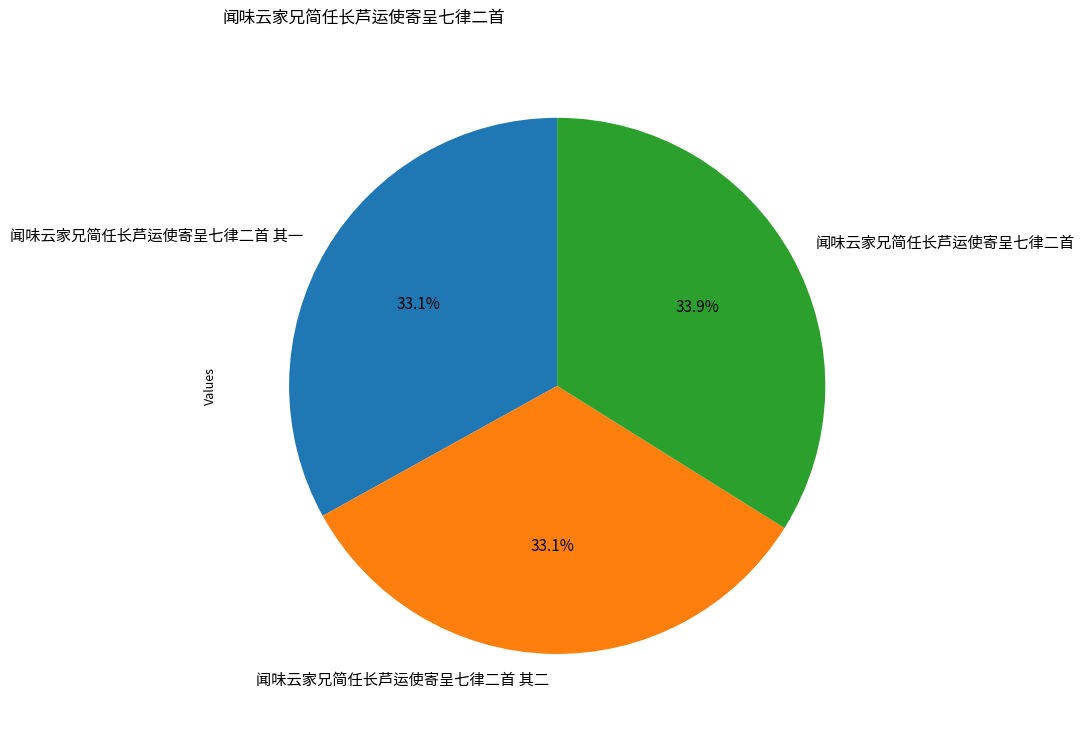

To the nearest percent, what is the difference between the 闻味云家兄简任长芦运使寄呈七律二首 其一 and 闻味云家兄简任长芦运使寄呈七律二首 slice percentages?

1%